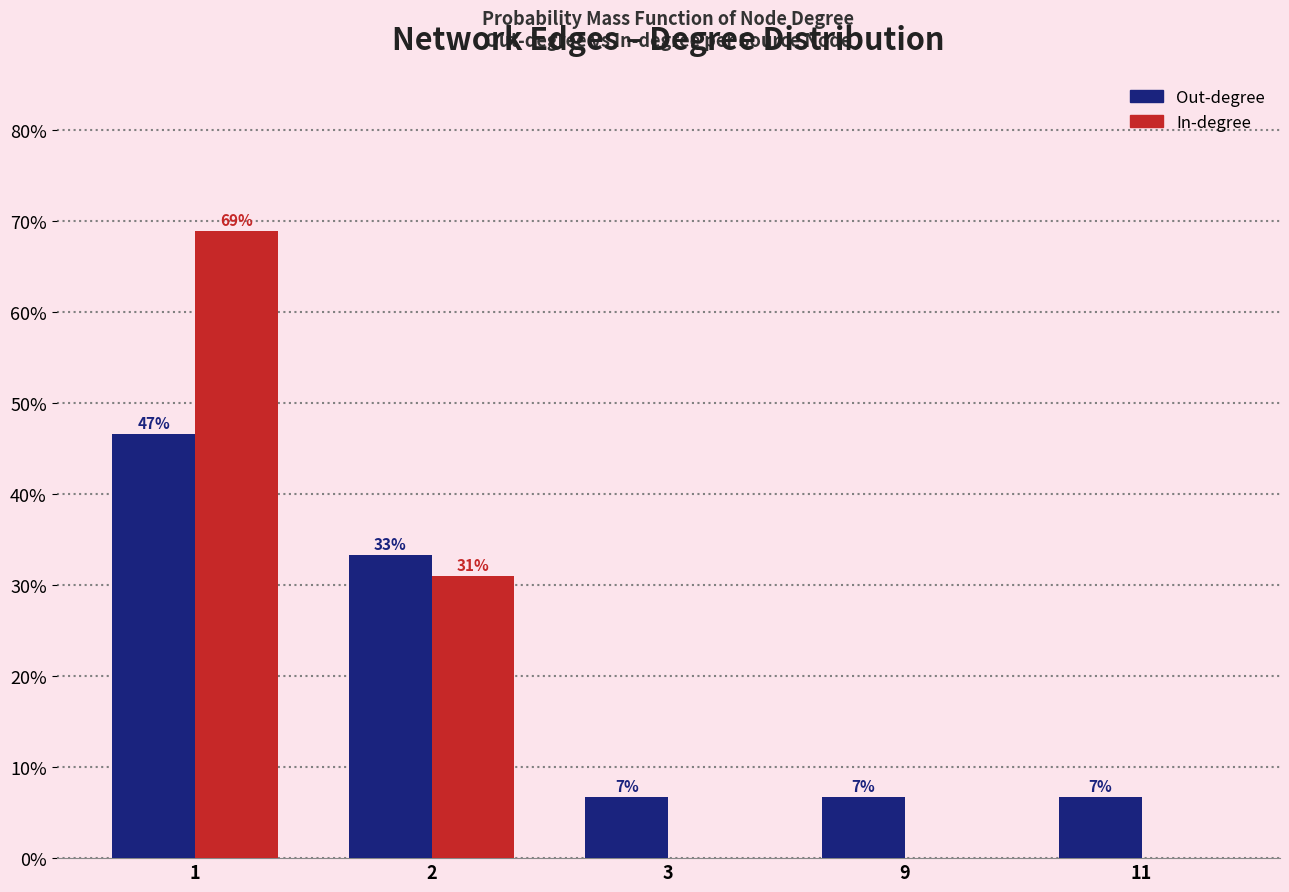

What are all the series names shown in the legend?

Out-degree, In-degree